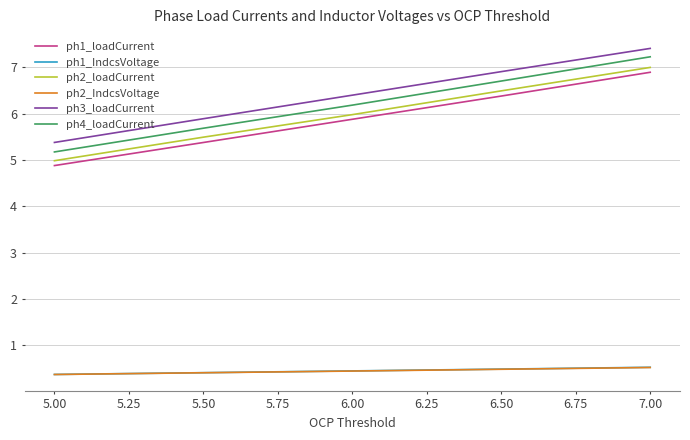

What are all the series names shown in the legend?

ph1_loadCurrent, ph1_IndcsVoltage, ph2_loadCurrent, ph2_IndcsVoltage, ph3_loadCurrent, ph4_loadCurrent